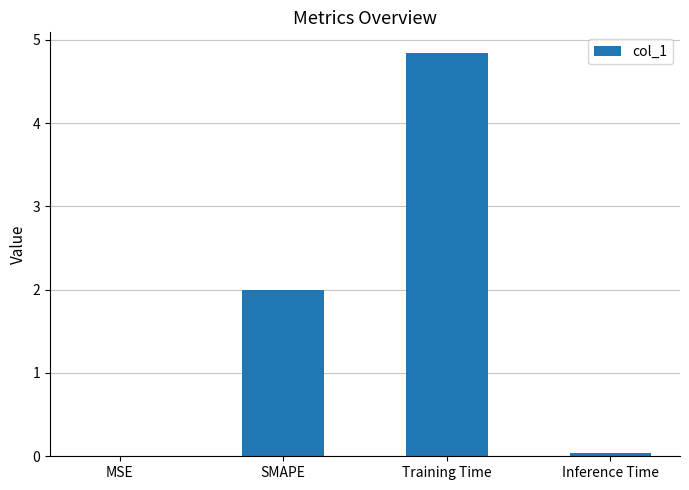

What is the change in value from MSE to Training Time?

+4.8